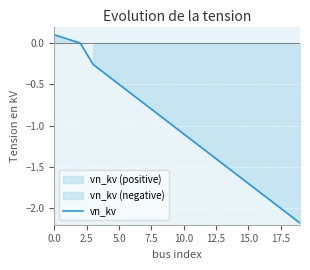

What is the lowest value of the vn_kv series?

-2.2